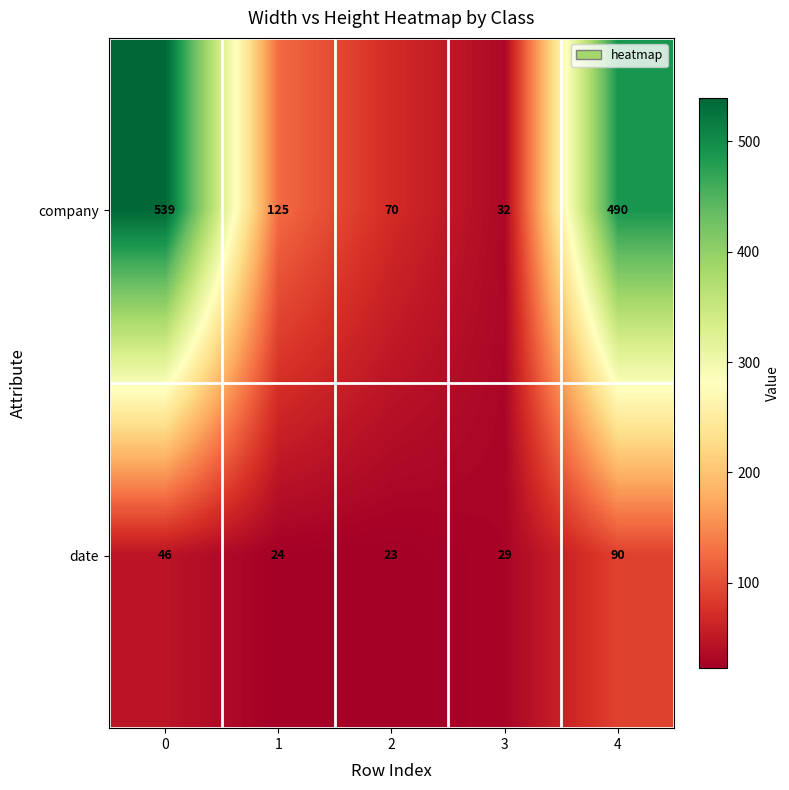

At 2, list the series in order from smallest to largest.

date, company